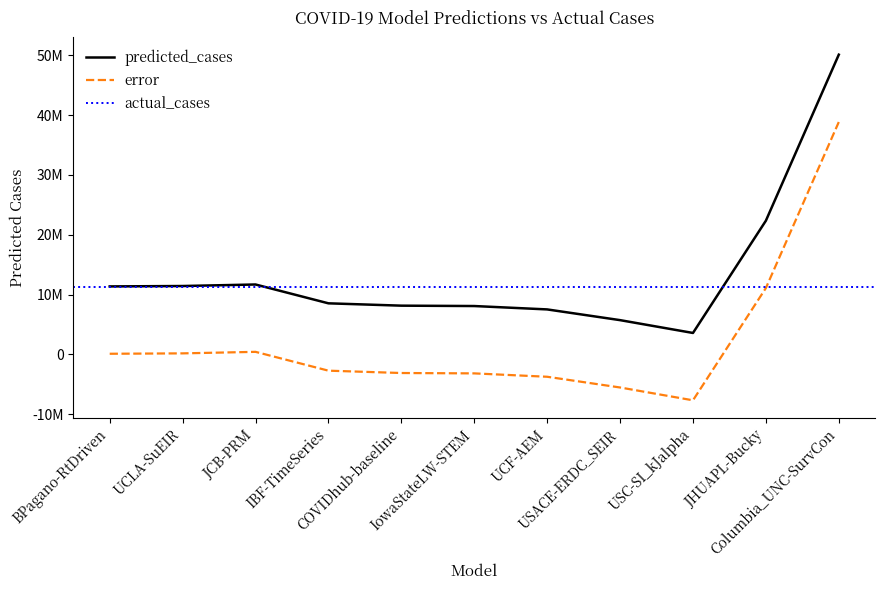

True or false: error and predicted_cases cross at least once.

False